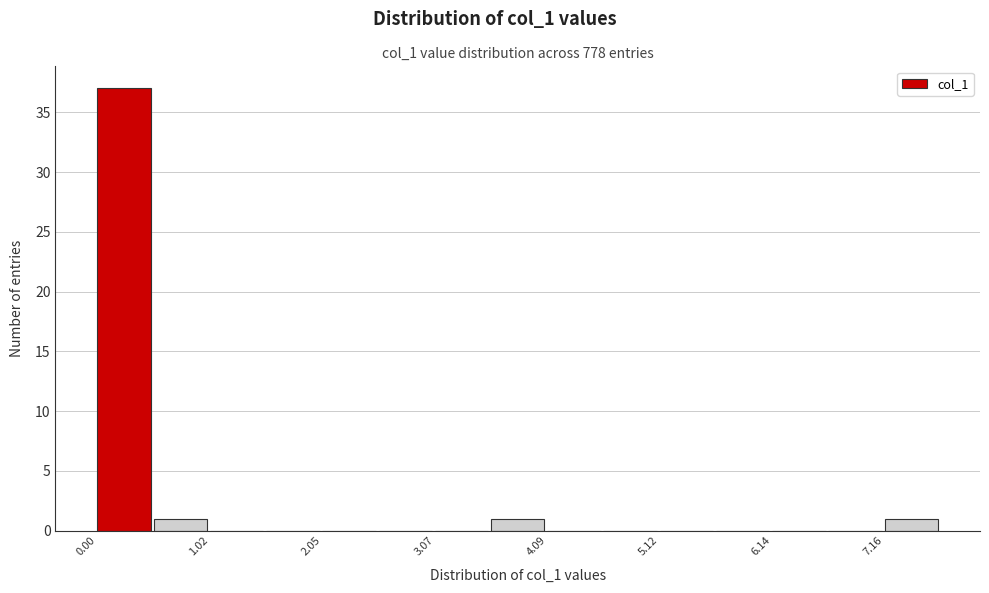

Read against the x-axis, roughly where is the centre of the tallest bar?

0.2